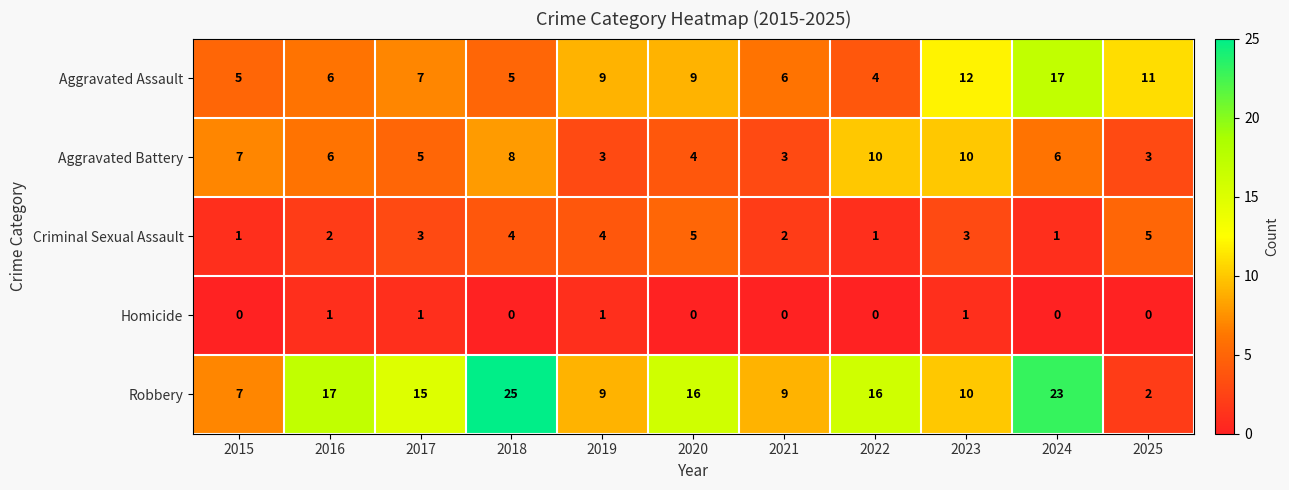

What is the difference between the highest and lowest values at 2024?

23